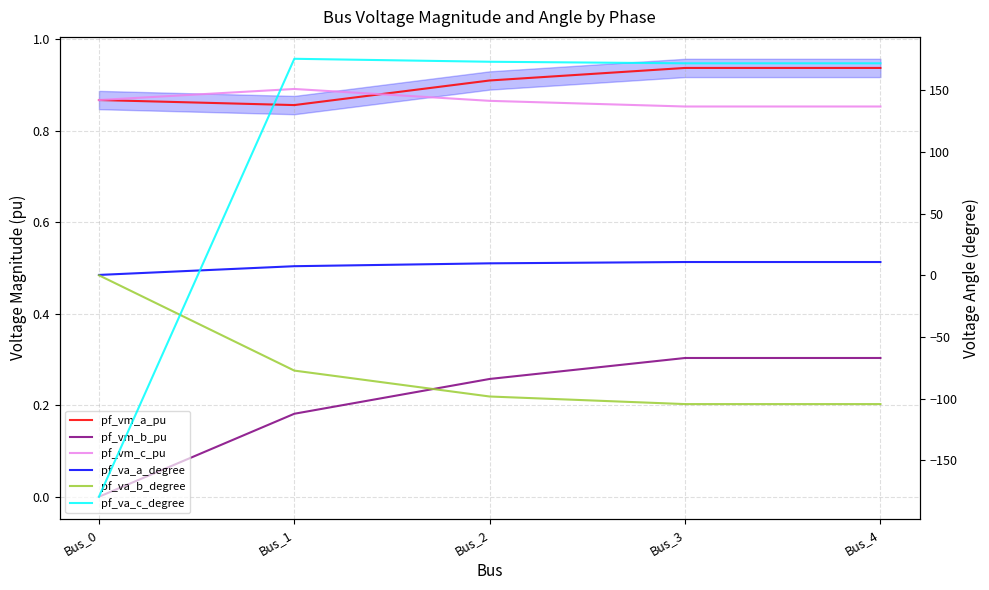

Where is the first local maximum for pf_vm_c_pu?

Bus_1